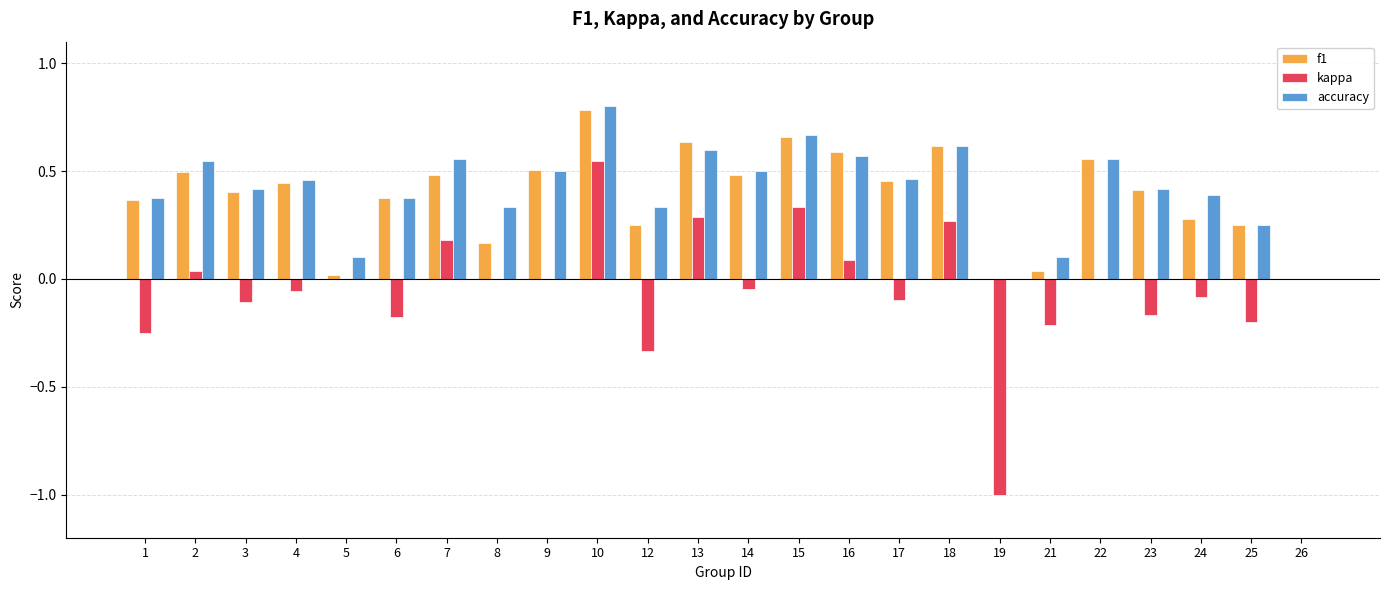

At which label does accuracy reach its peak?

10